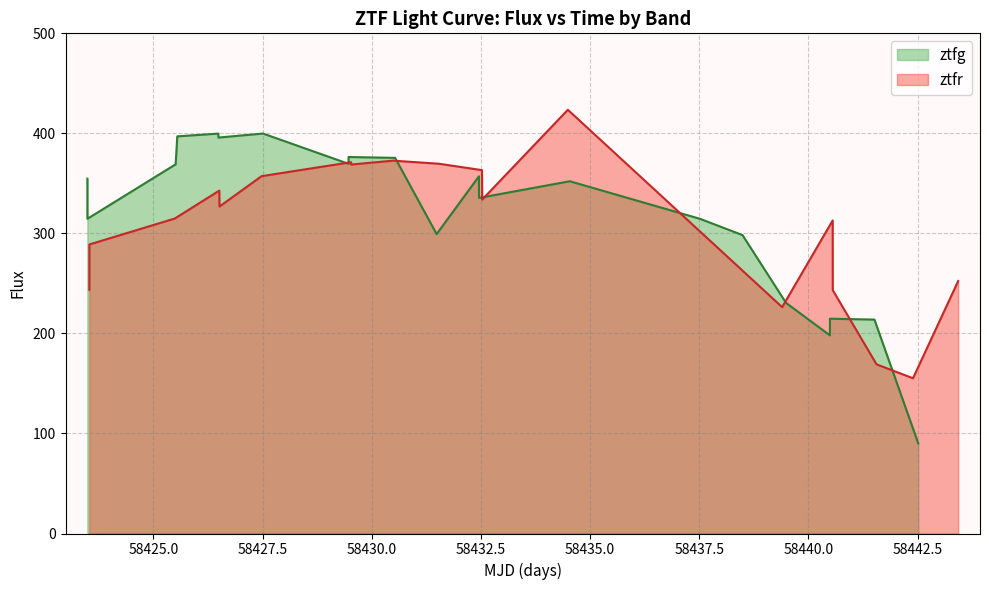

Is it true that the value at 19 is 85.7?

False